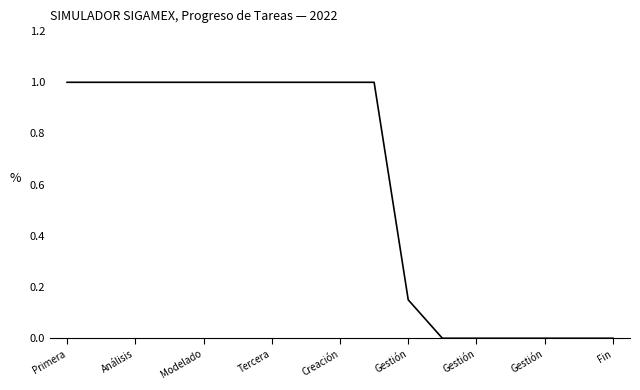

What is the sum of all values?

10.2